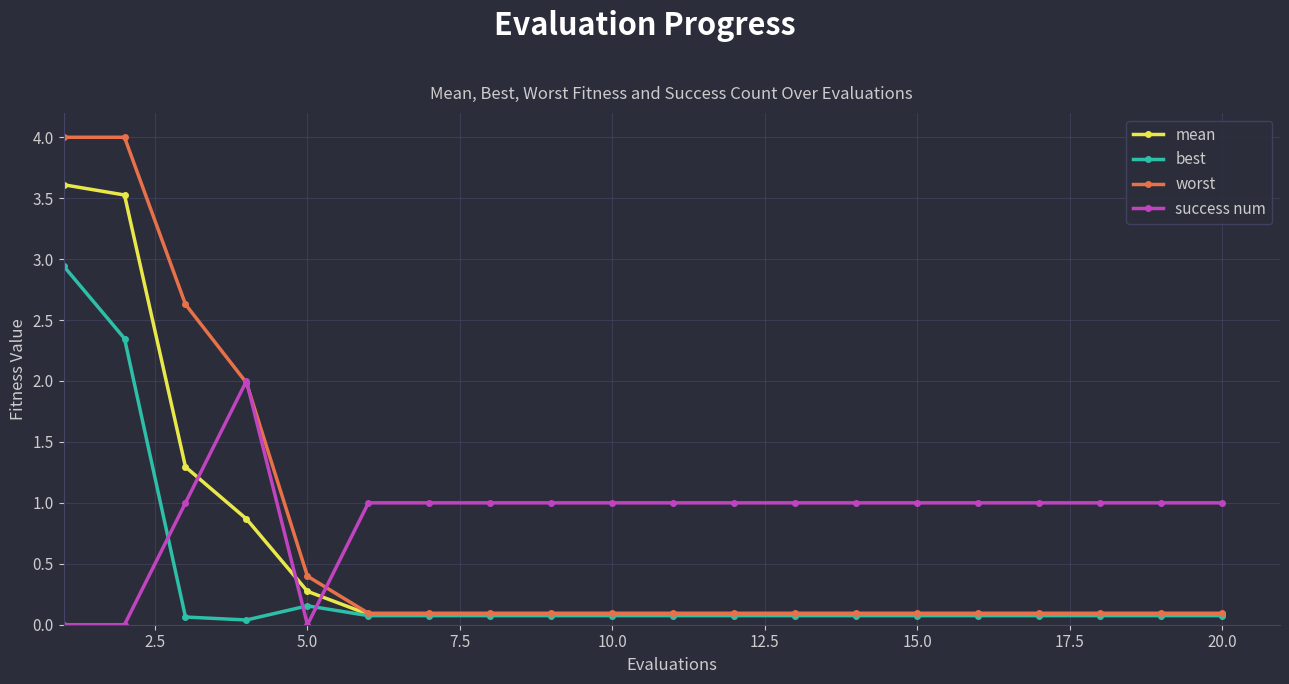

True or false: best and success num intersect in this chart.

True